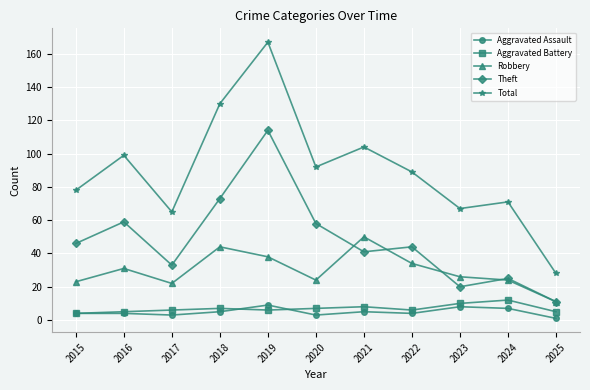

How many data points in Theft are less than 44?

5